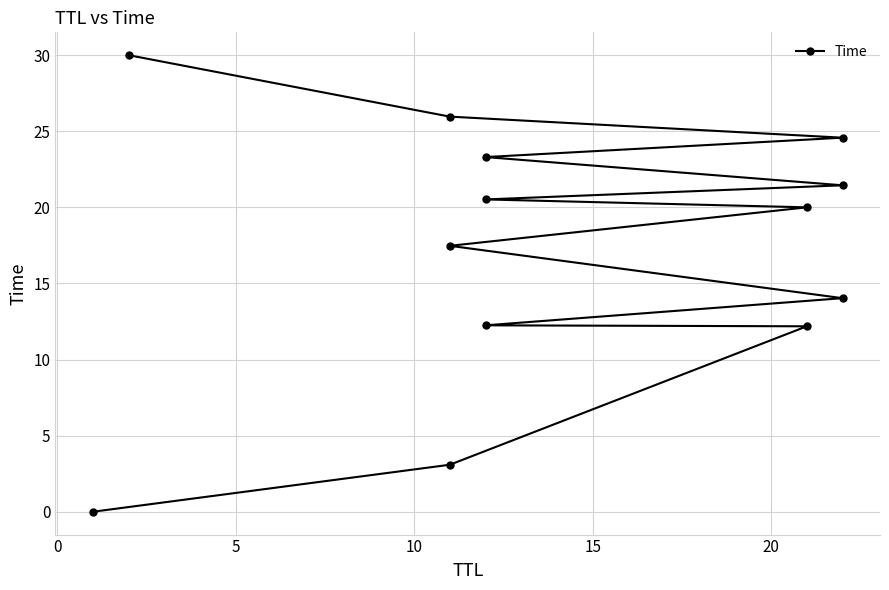

What is the difference between the maximum and minimum values?

30.0